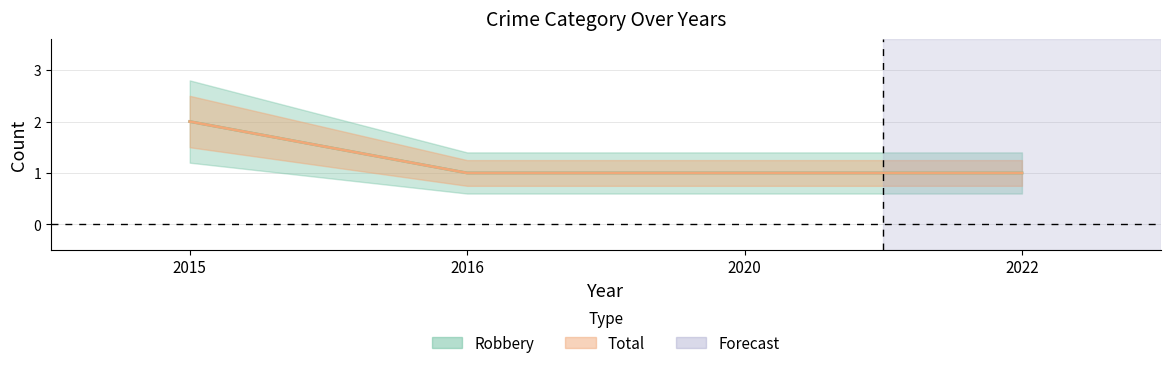

What is the average value of the Total series?

1